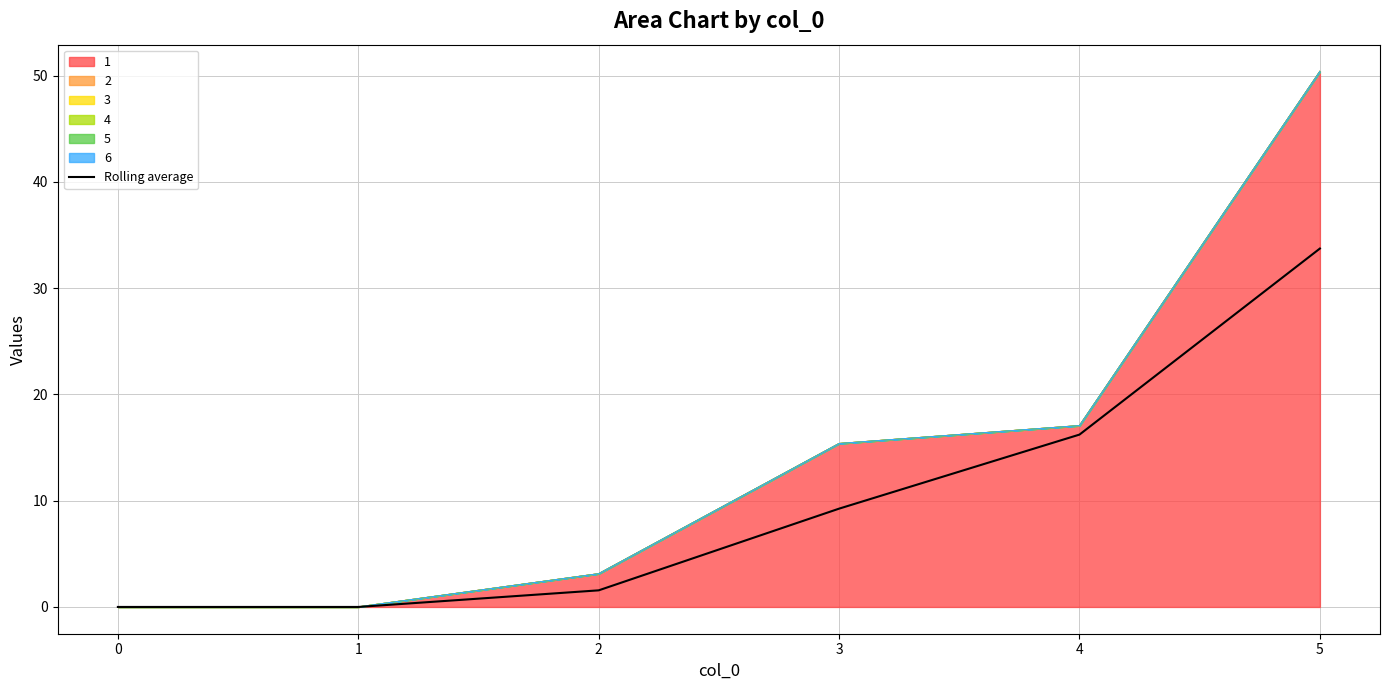

The chart shows a value of -12.3 at 0. True or false?

False